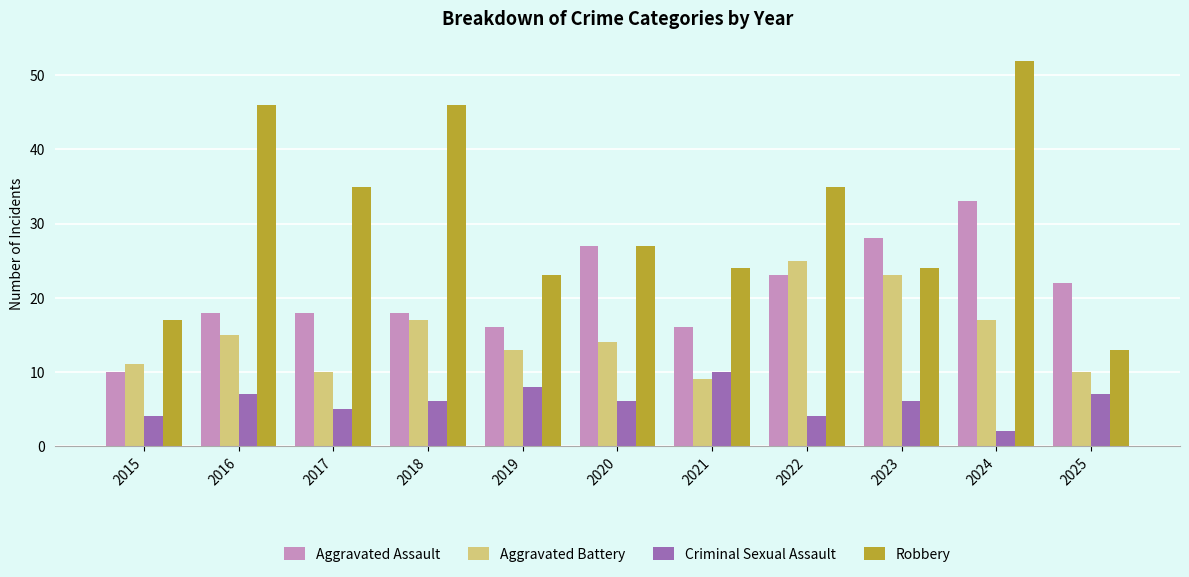

Reading left to right, extract all data points from this chart.

Aggravated Assault: 10	18	18	18	16	27	16	23	28	33	22
Aggravated Battery: 11	15	10	17	13	14	9	25	23	17	10
Criminal Sexual Assault: 4	7	5	6	8	6	10	4	6	2	7
Robbery: 17	46	35	46	23	27	24	35	24	52	13